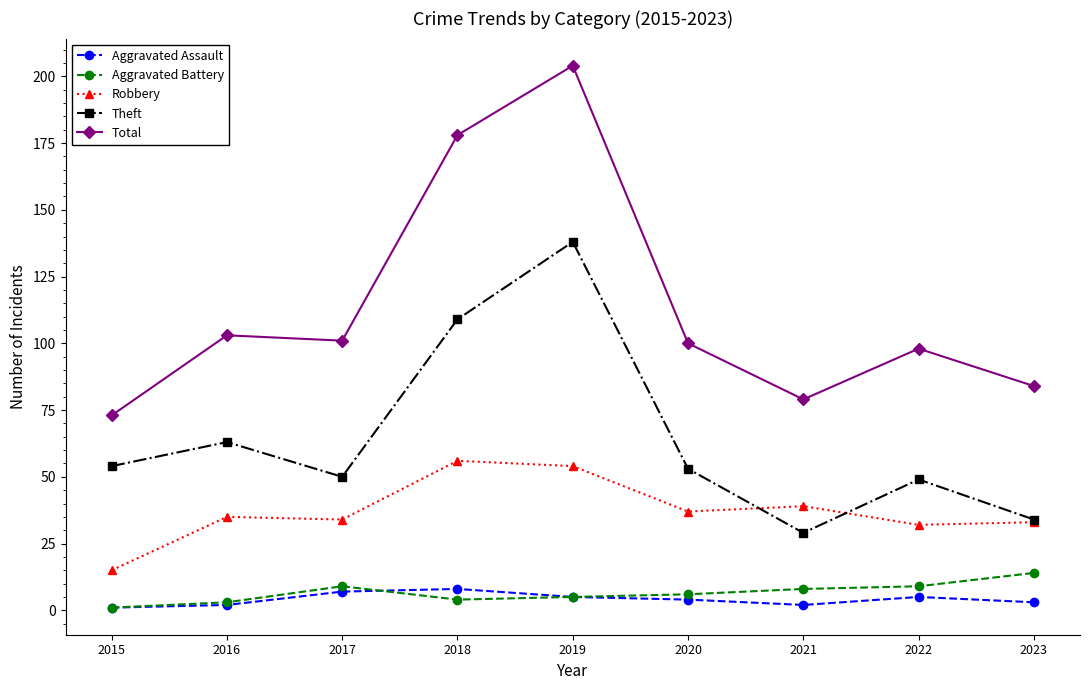

True or false: Aggravated Assault has more than 0 points higher than both neighbors.

True